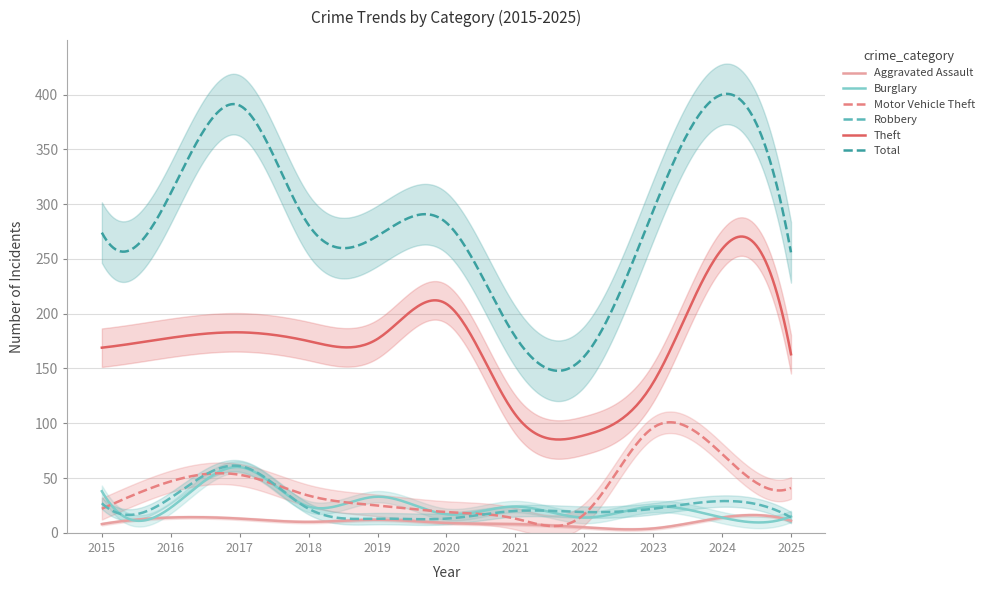

Does the chart display data point markers on the line(s)?

No